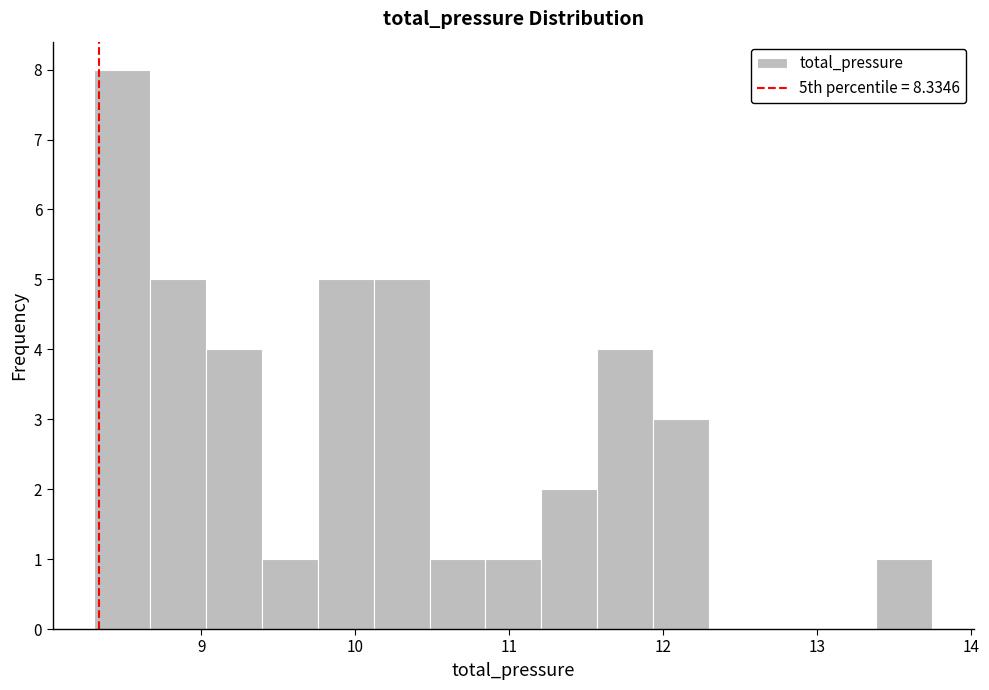

Around what value on the x-axis is the tallest bar? Give the approximate position of its centre, as read against the axis.

8.5